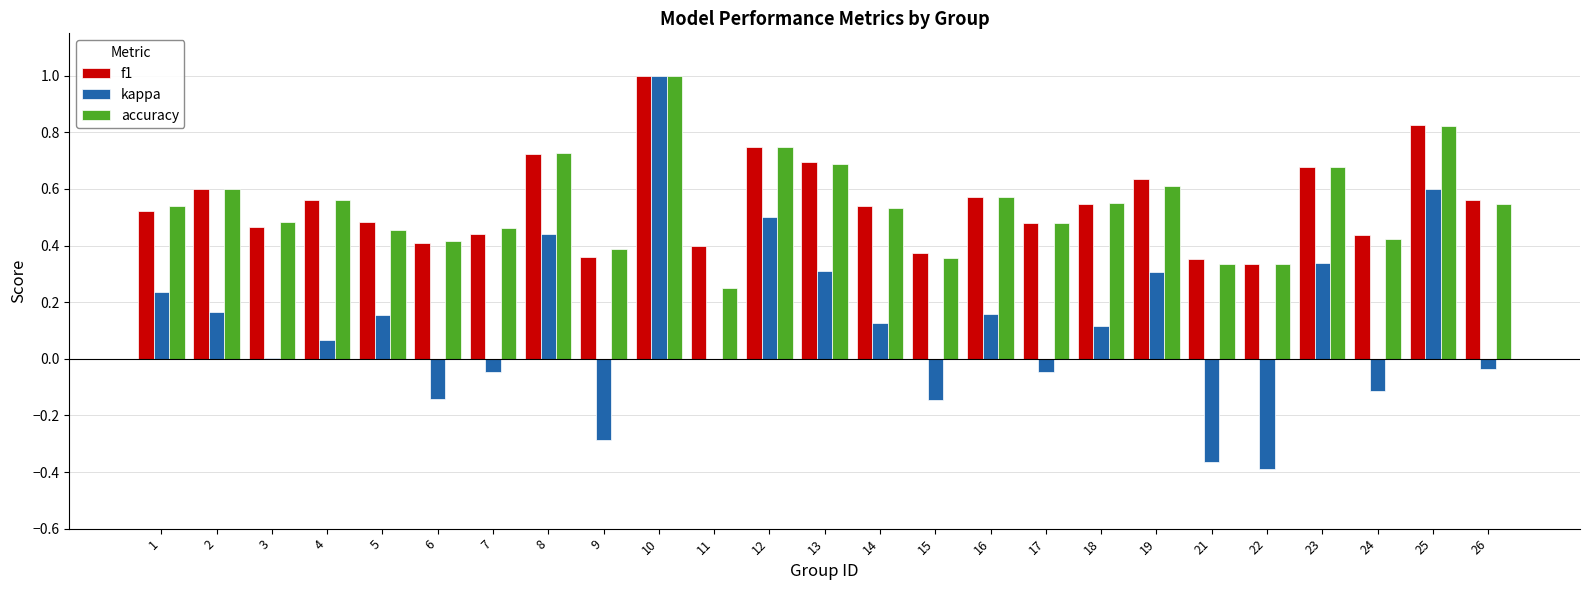

True or false: accuracy has a value of 0.6 at 4.

True